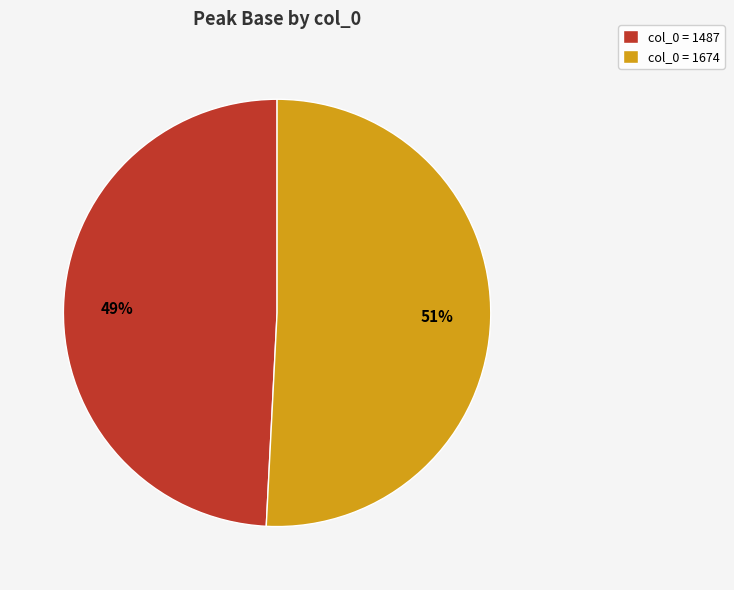

Count the number of slices in the pie.

2